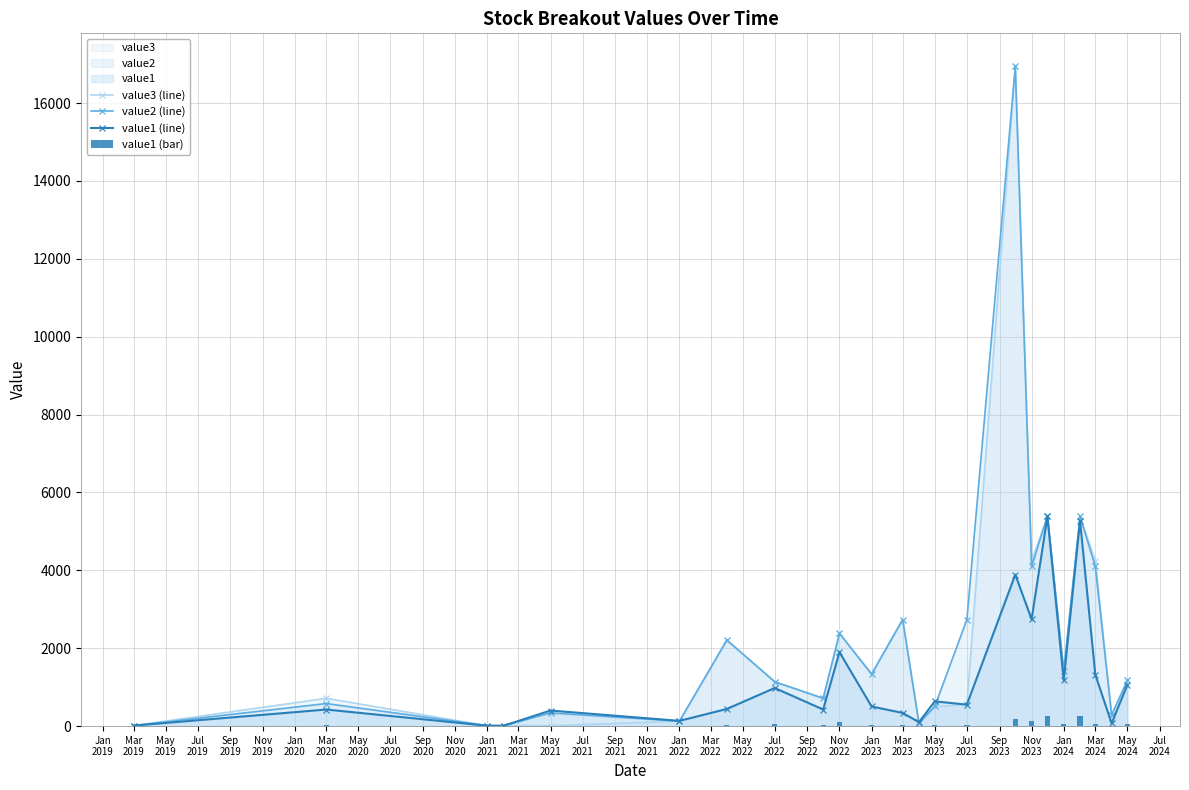

True or false: value2 (line) has more than 1 points higher than both neighbors.

True